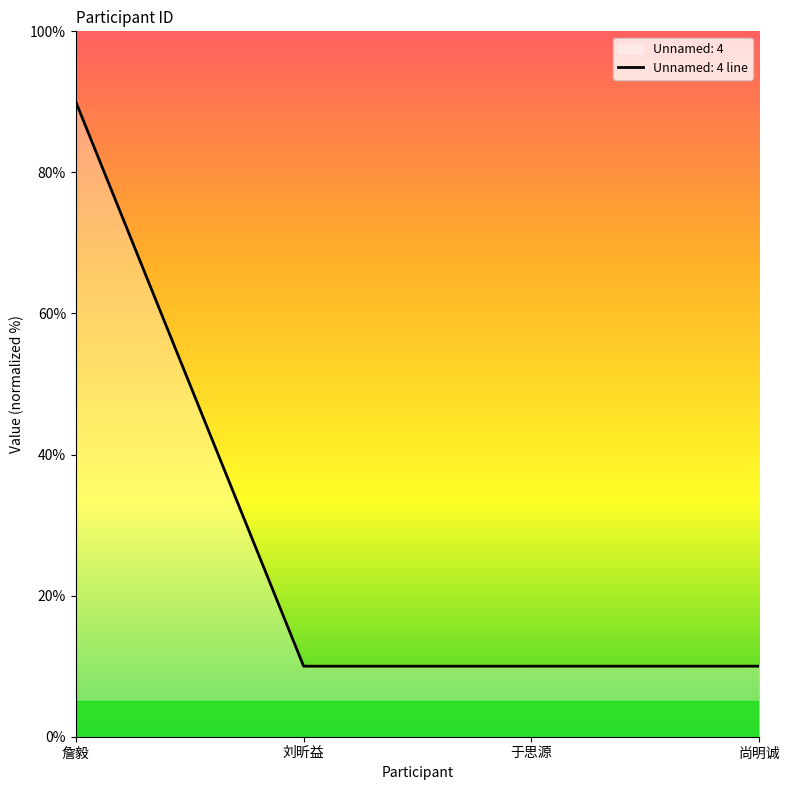

Rank the categories by value from lowest to highest.

于思源, 刘昕益, 尚明诚, 詹毅